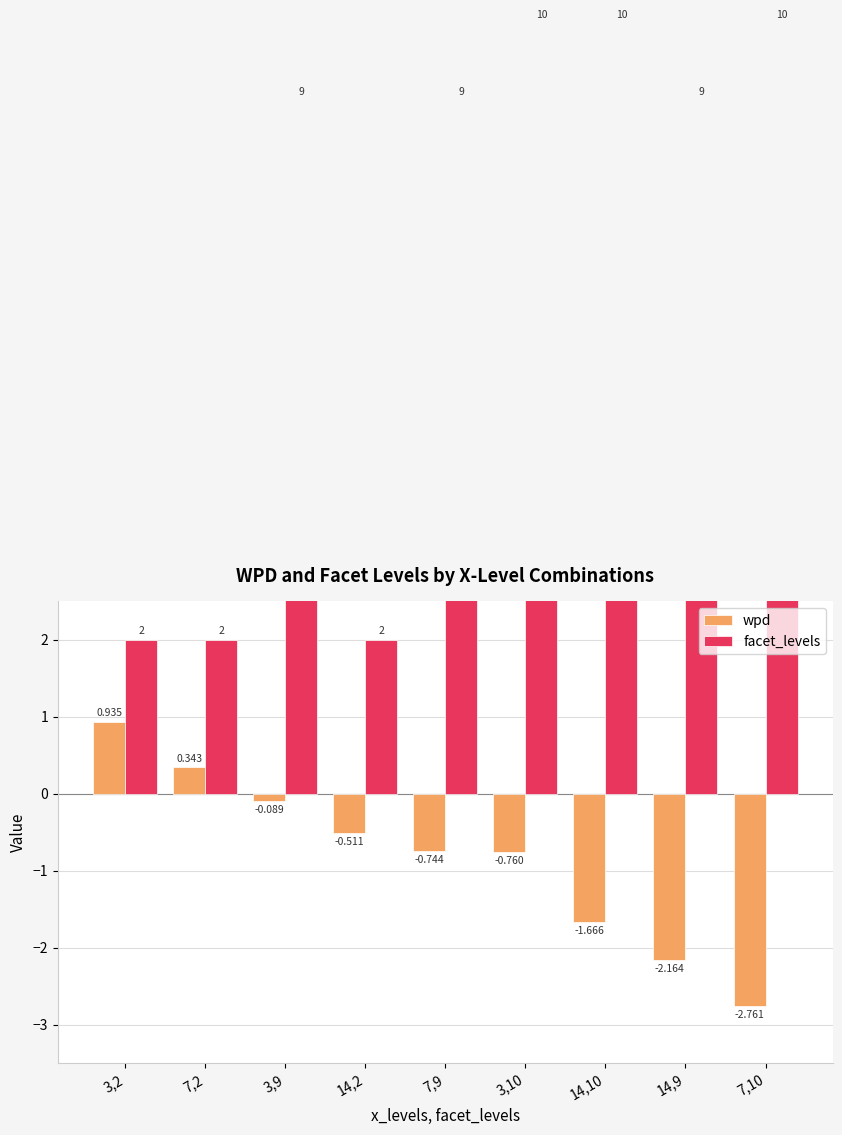

At how many categories does at least one series exceed 8?

6